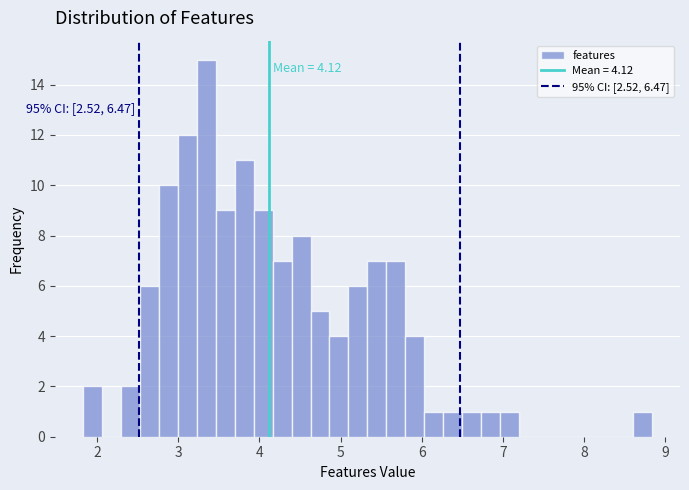

Read against the x-axis, roughly where is the centre of the tallest bar?

3.3